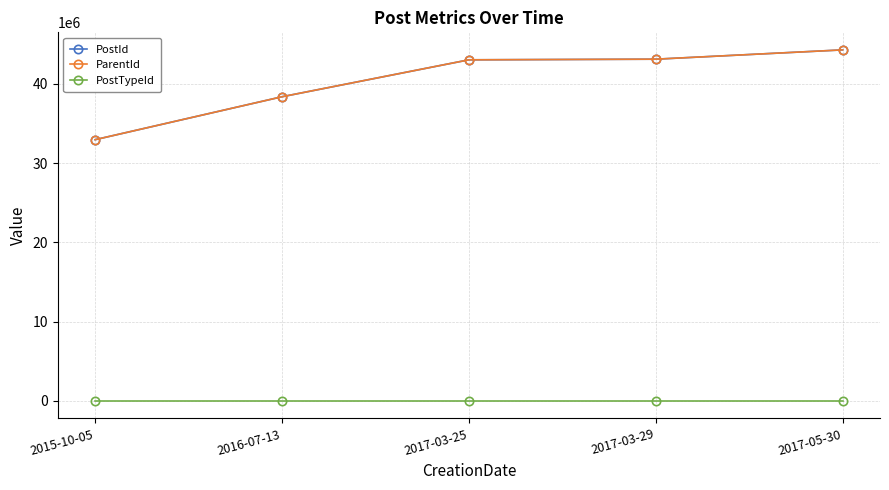

True or false: ParentId has more than 1 points higher than both neighbors.

False